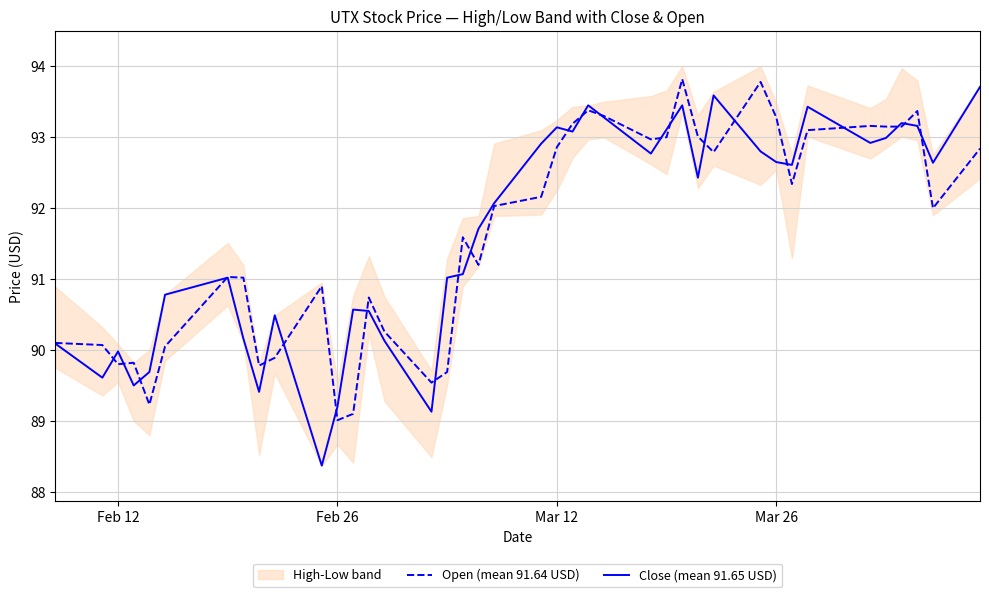

True or false: Close (mean 91.65 USD) and Open (mean 91.64 USD) cross at least once.

True